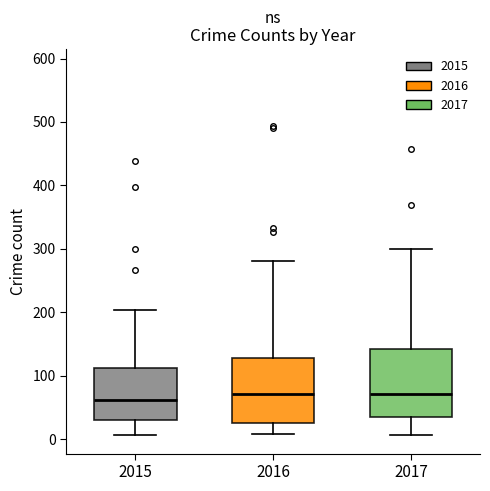

Reading left to right, transcribe this box plot: for each box, give where its median line is, the range the box spans, and where its two whiskers end, as read against the y-axis. The values are not printed on the chart, so give them approximately, as read against the axis.

2015: median 60, box 30 to 110, whiskers 10 to 200
2016: median 70, box 20 to 130, whiskers 10 to 280
2017: median 70, box 30 to 140, whiskers 10 to 300